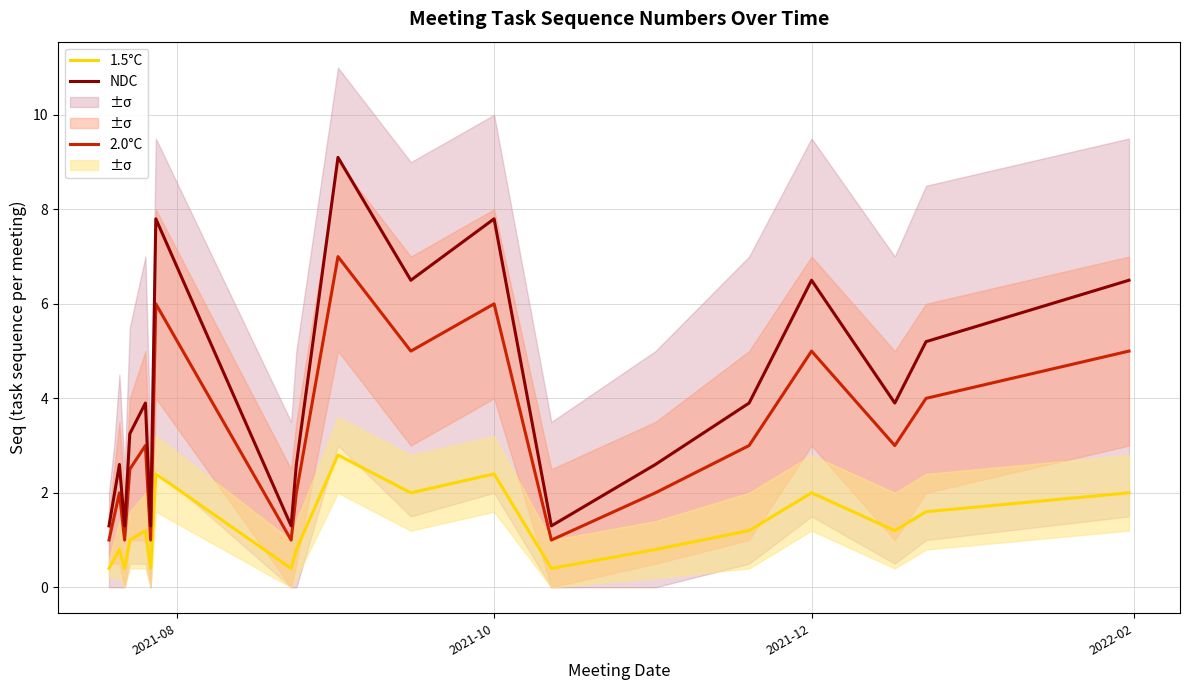

What is the average value of the 2.0°C series?

3.1